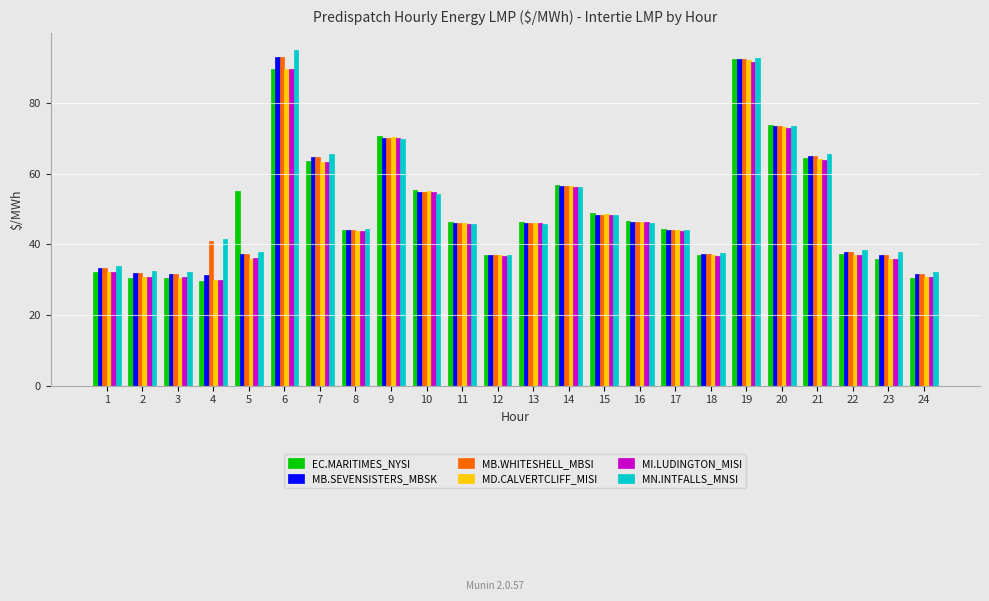

How many series are shown in this chart?

6